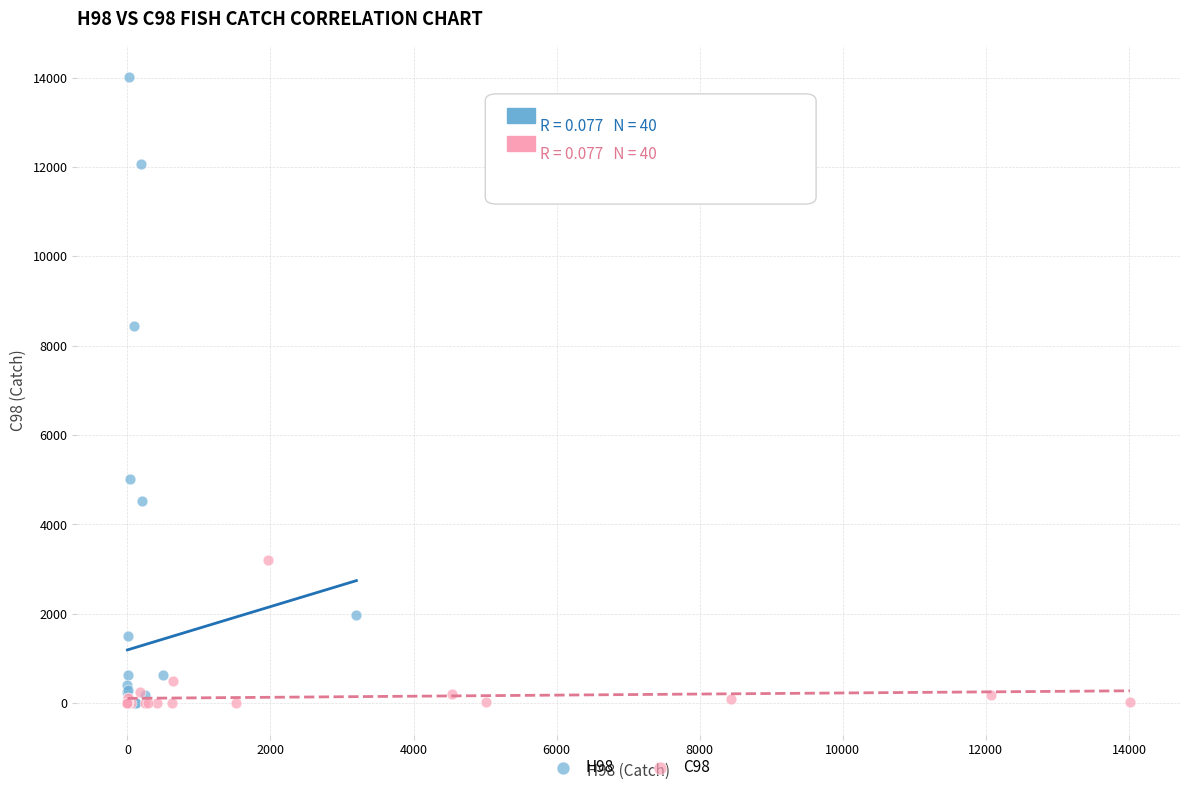

Which series has the widest spread of Y values?

H98